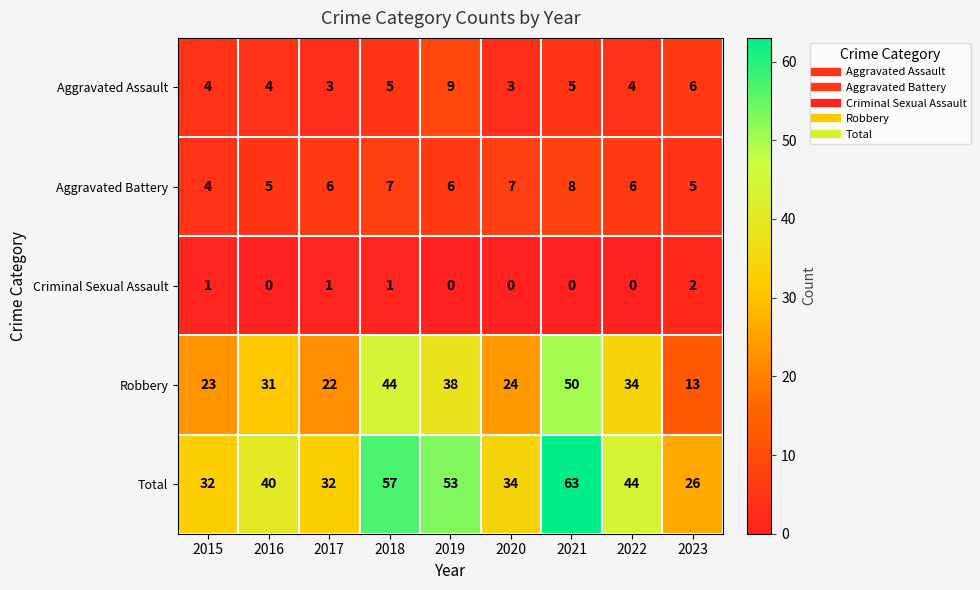

True or false: Robbery has a value of 24 at 2018.

False